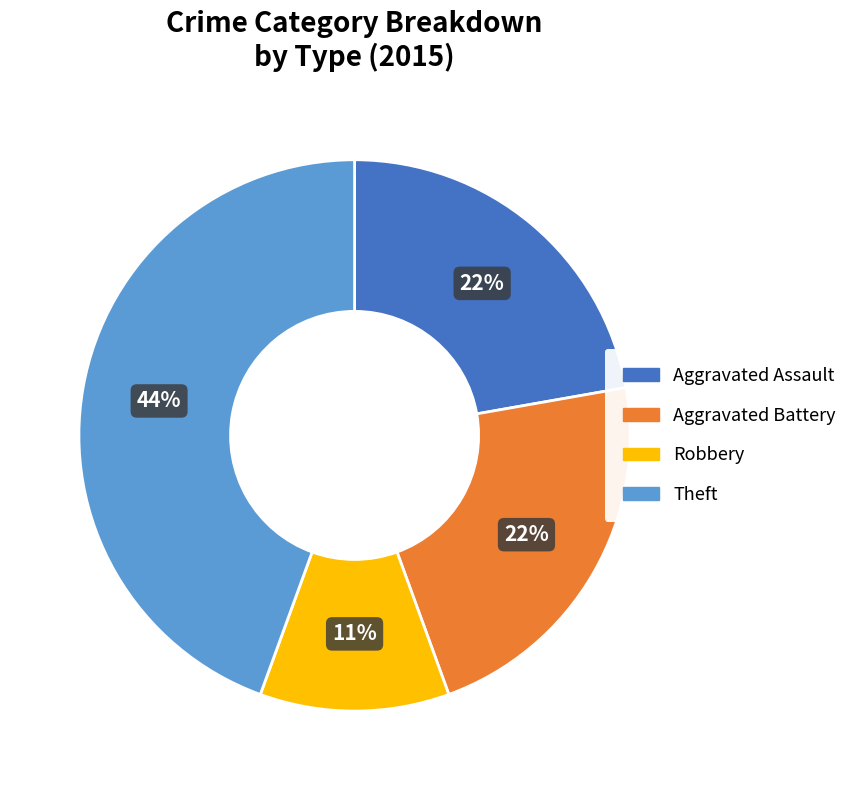

To the nearest percent, what is the combined percentage of Aggravated Assault and Theft?

67%